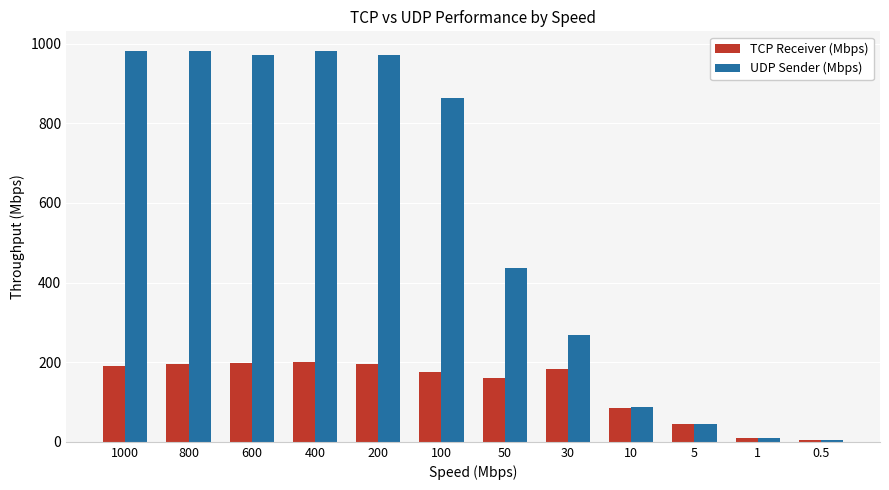

What is the maximum value for TCP Receiver (Mbps)?

199.3